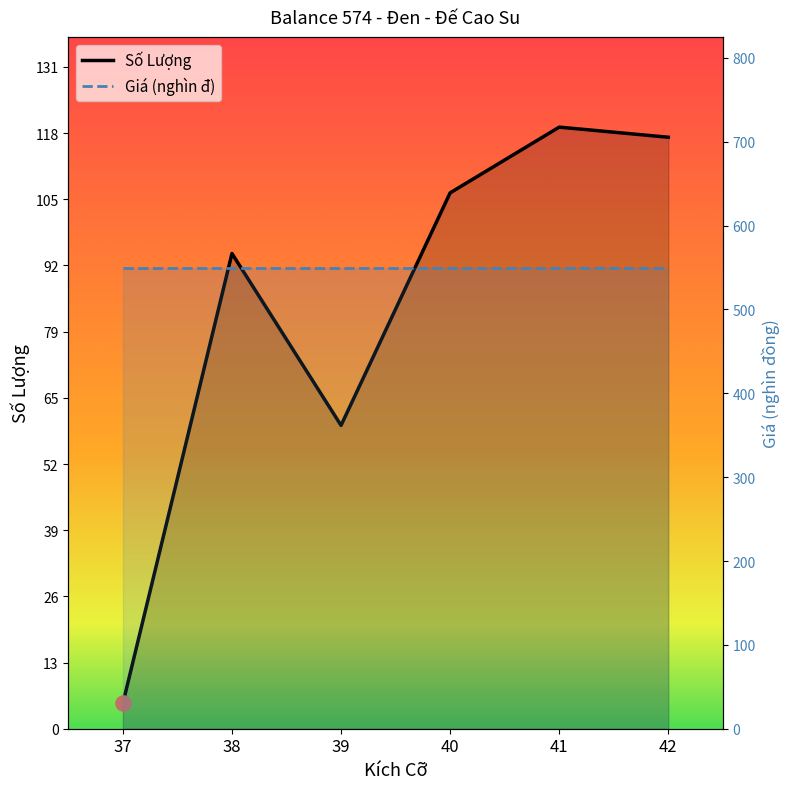

At how many categories does at least one series exceed 14?

6